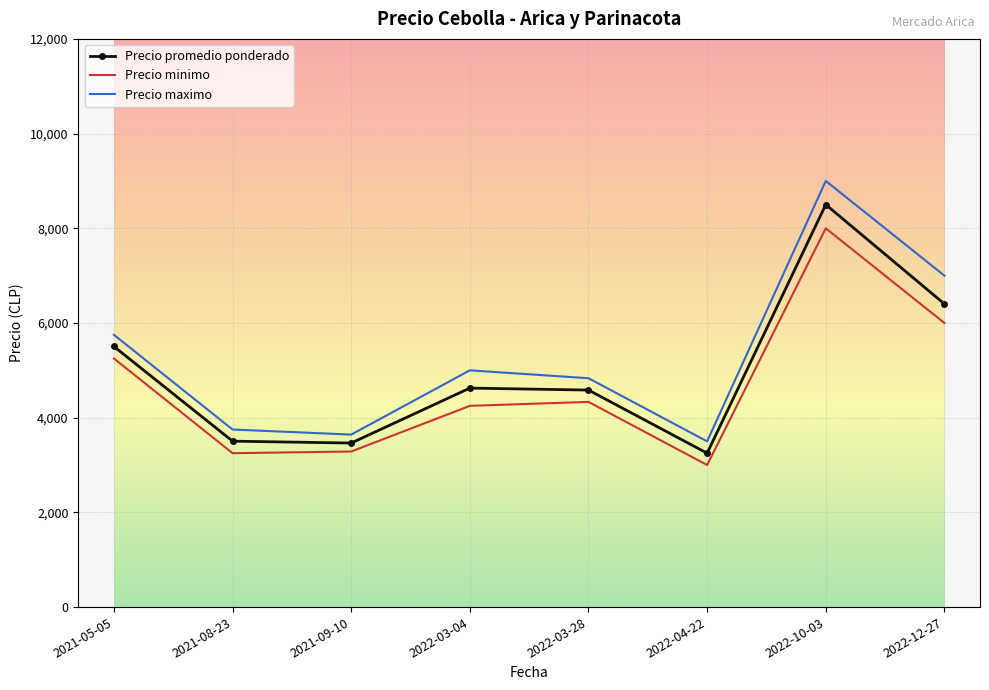

True or false: Precio minimo has more than 2 points higher than both neighbors.

False